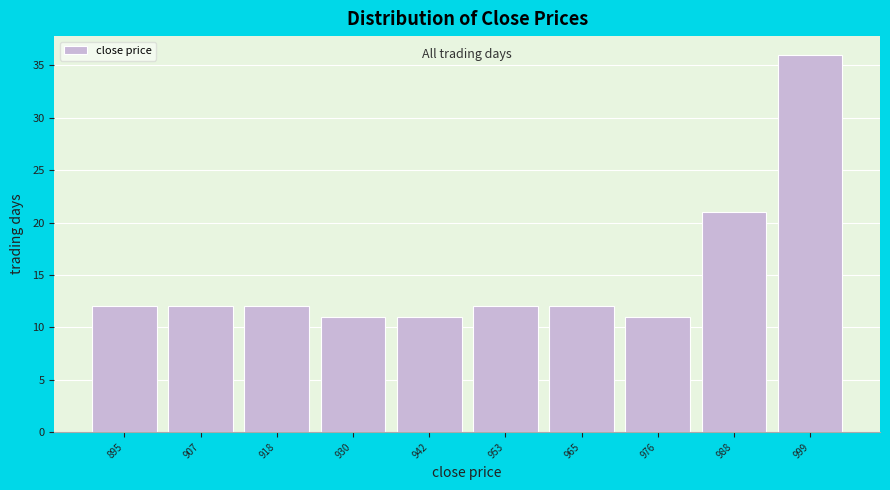

How tall is the bar that spans 936 to 948 on the x-axis? Neither the bar edges nor the heights are printed on the chart, so give them approximately, as read against the axes.

11